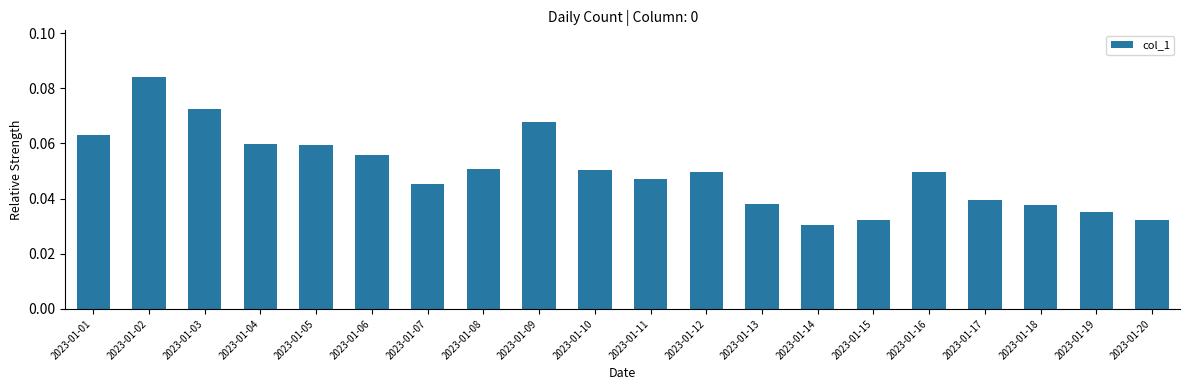

True or false: the data shows 0.1 at 2023-01-13.

False